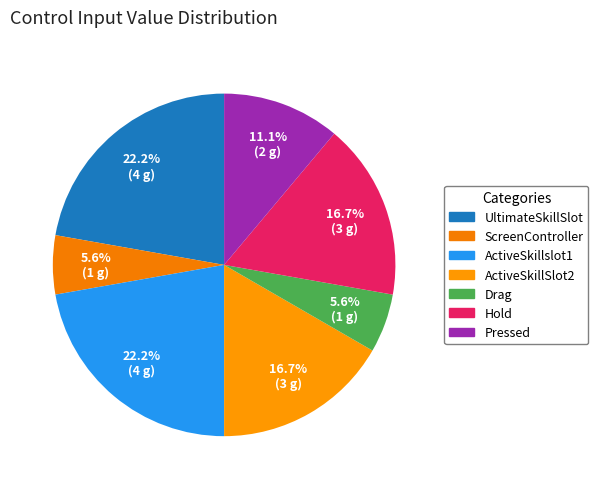

Is Pressed the majority of the pie?

No